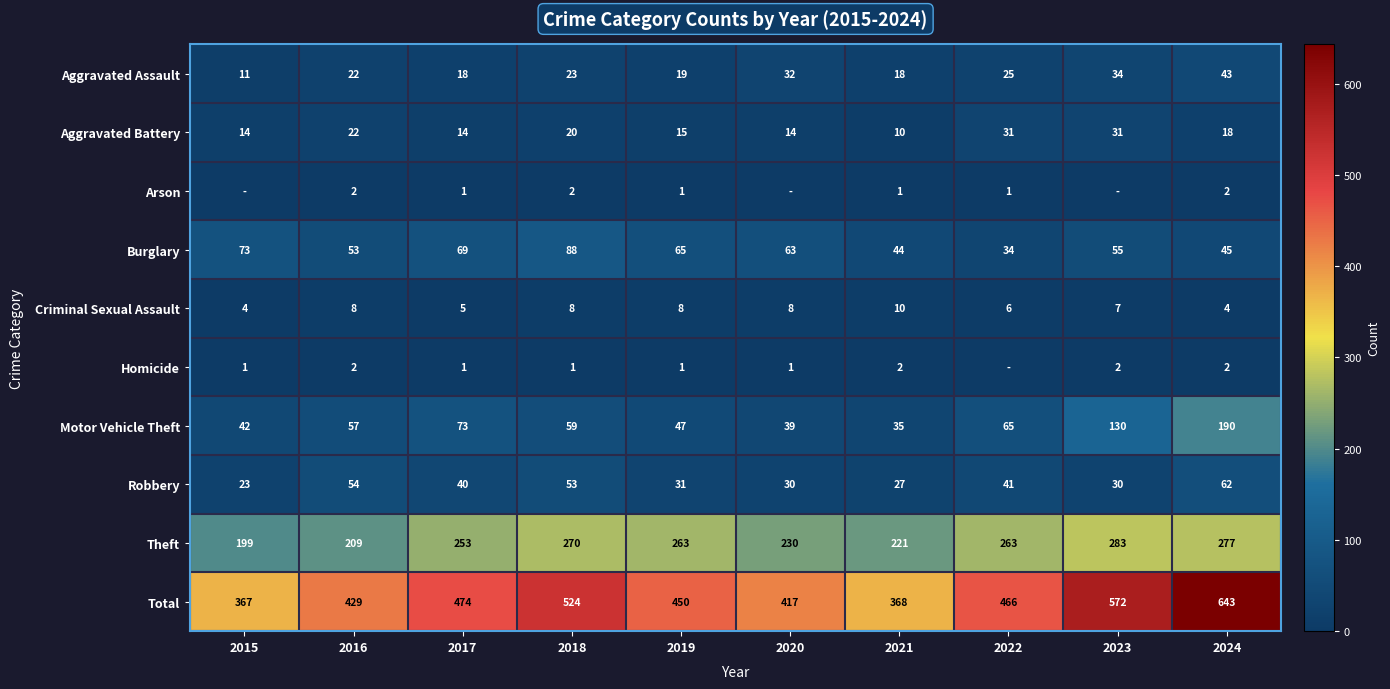

At which label does Burglary first exceed 63?

2015